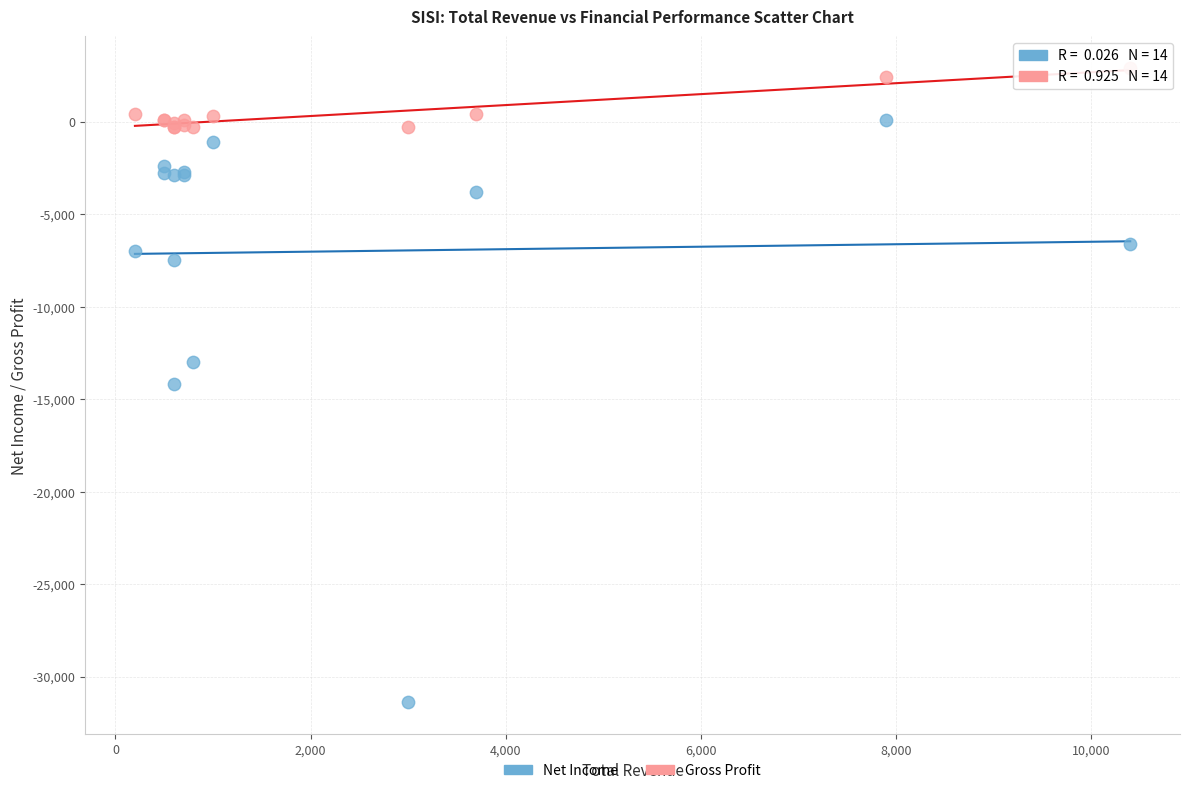

Which series reaches the maximum Y coordinate?

Gross Profit